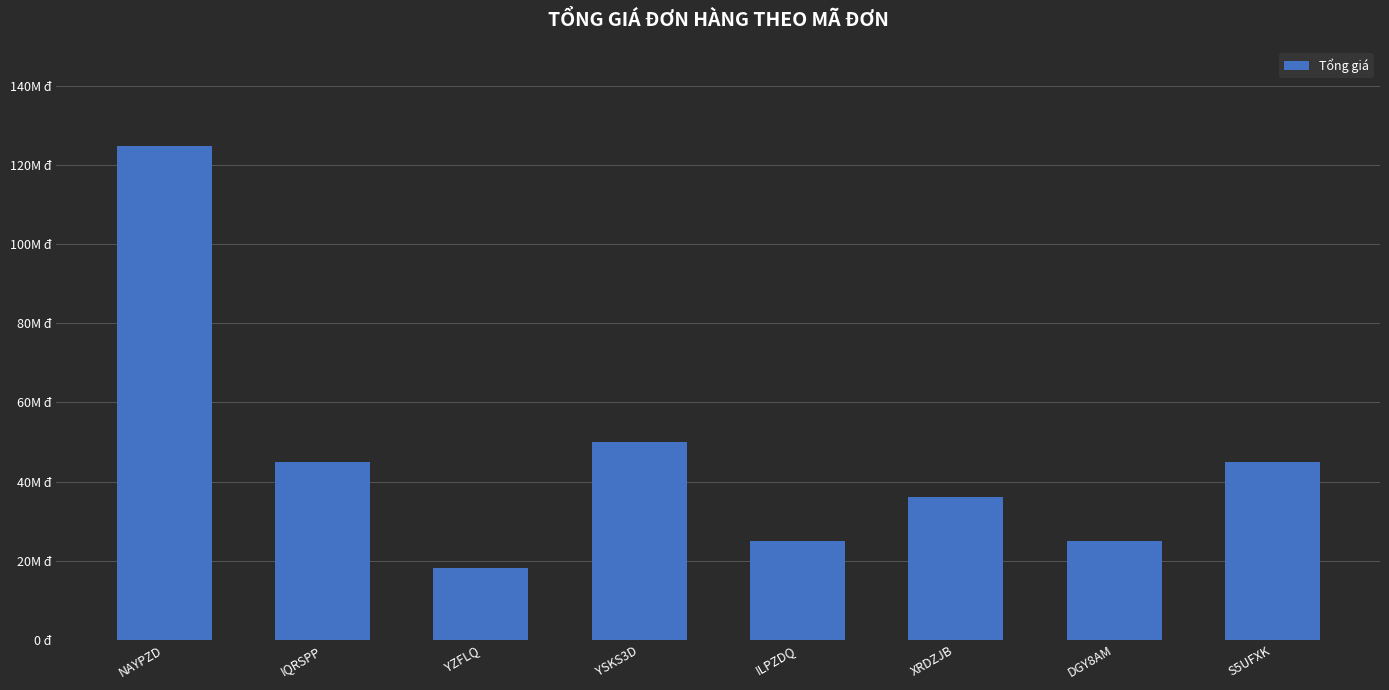

Where is the data nearest to the value 71500000?

YSKS3D